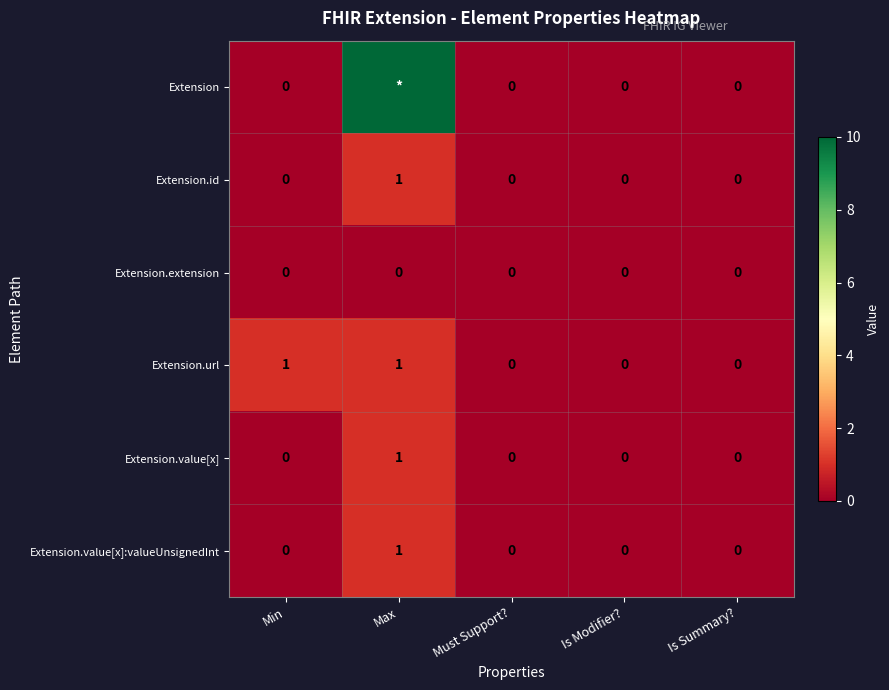

Is the value of Extension.value[x] at Max greater than the value of Extension.url at Is Modifier??

Yes